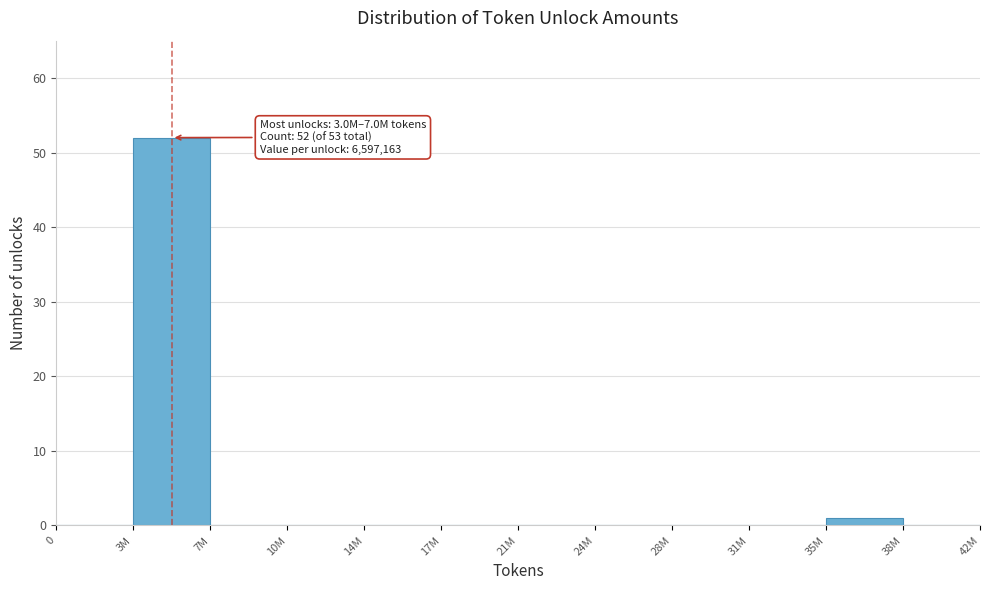

Reading left to right, list all the values displayed in this chart.

0=0	3M=52	7M=0	10M=0	14M=0	17M=0	21M=0	24M=0	28M=0	31M=0	35M=1	38M=0